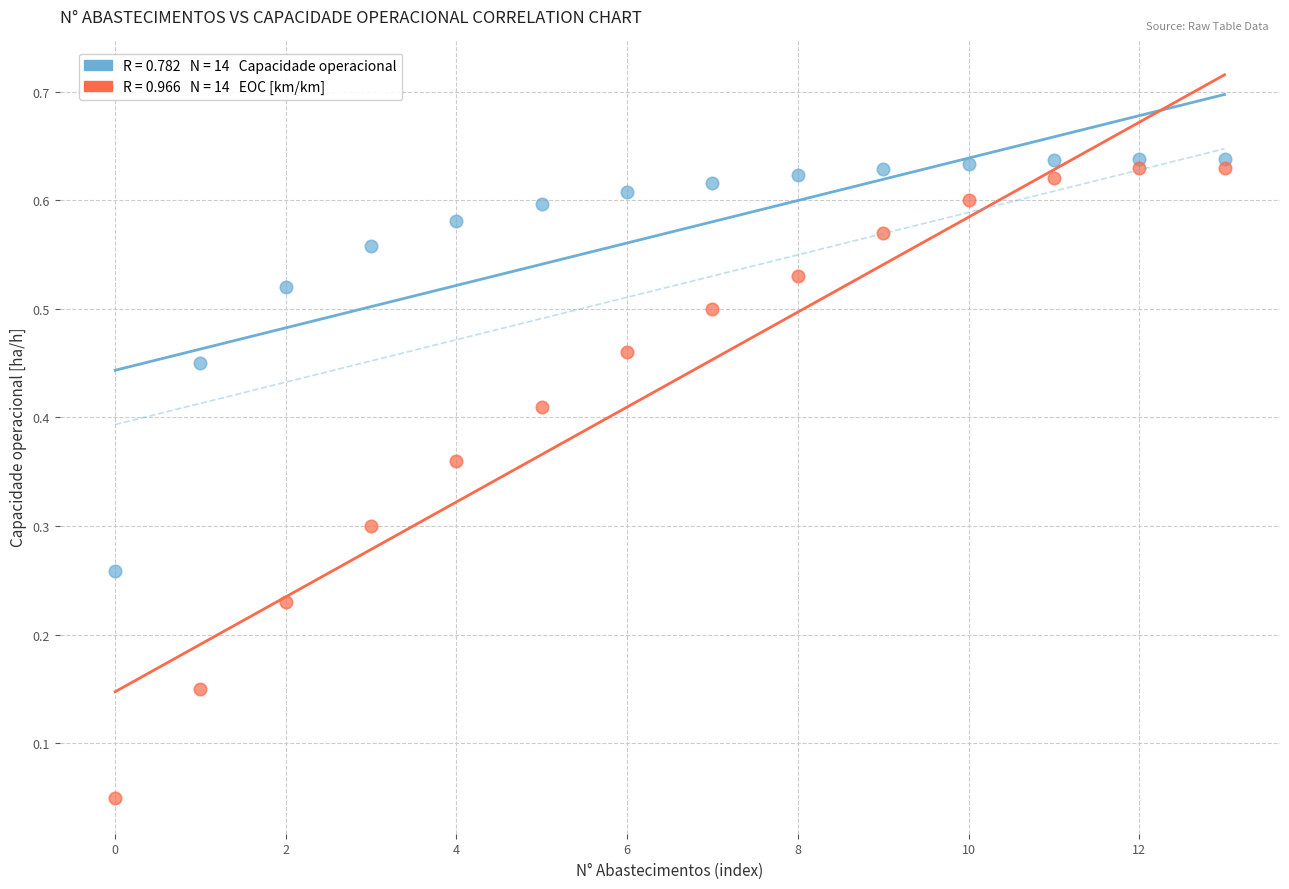

How many data points are displayed?

28